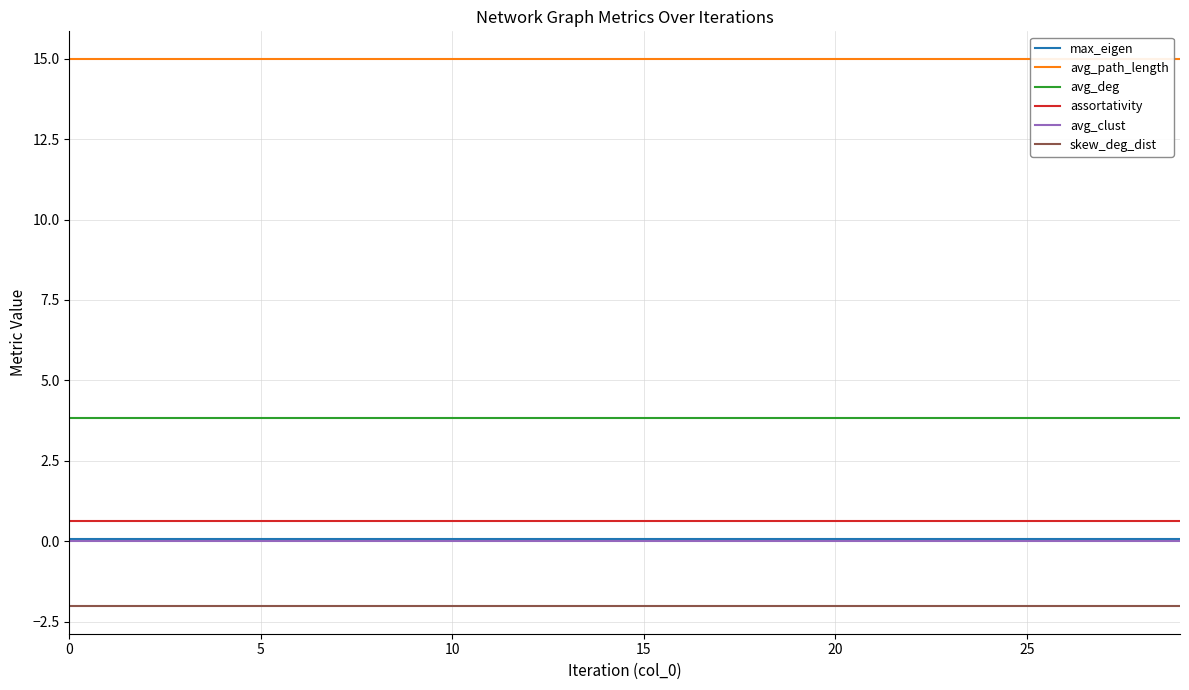

What is the sum of all avg_deg values?

114.6